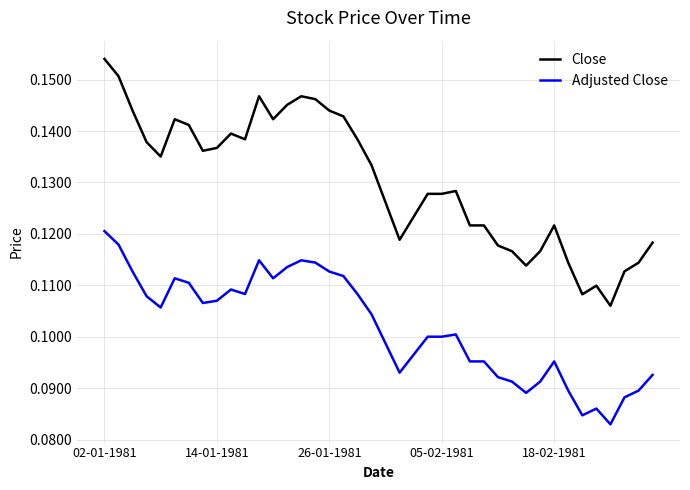

Which series has the largest range (max minus min)?

Close